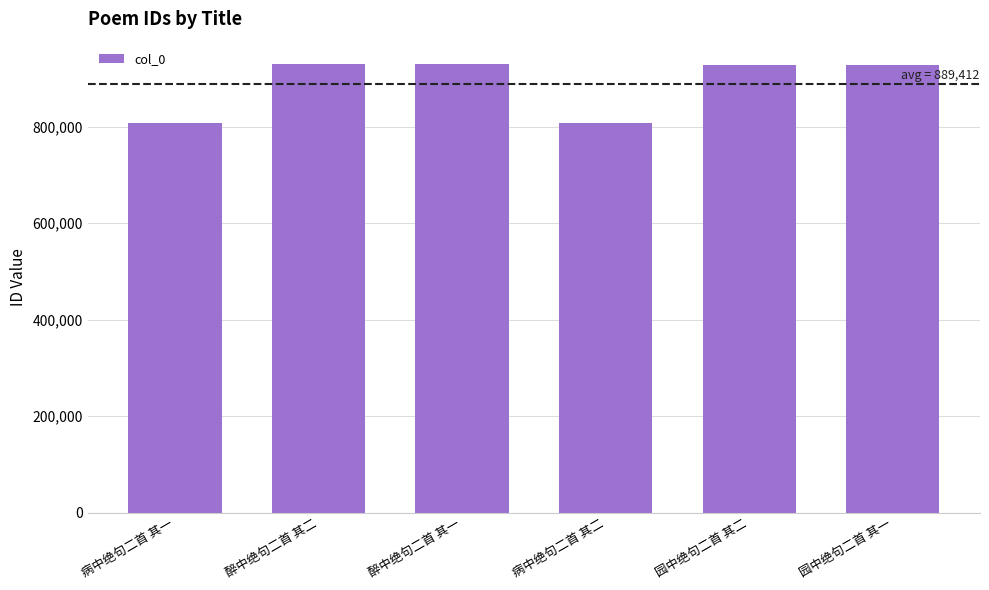

What is the change in value from 病中绝句二首 其二 to 园中绝句二首 其一?

+119983